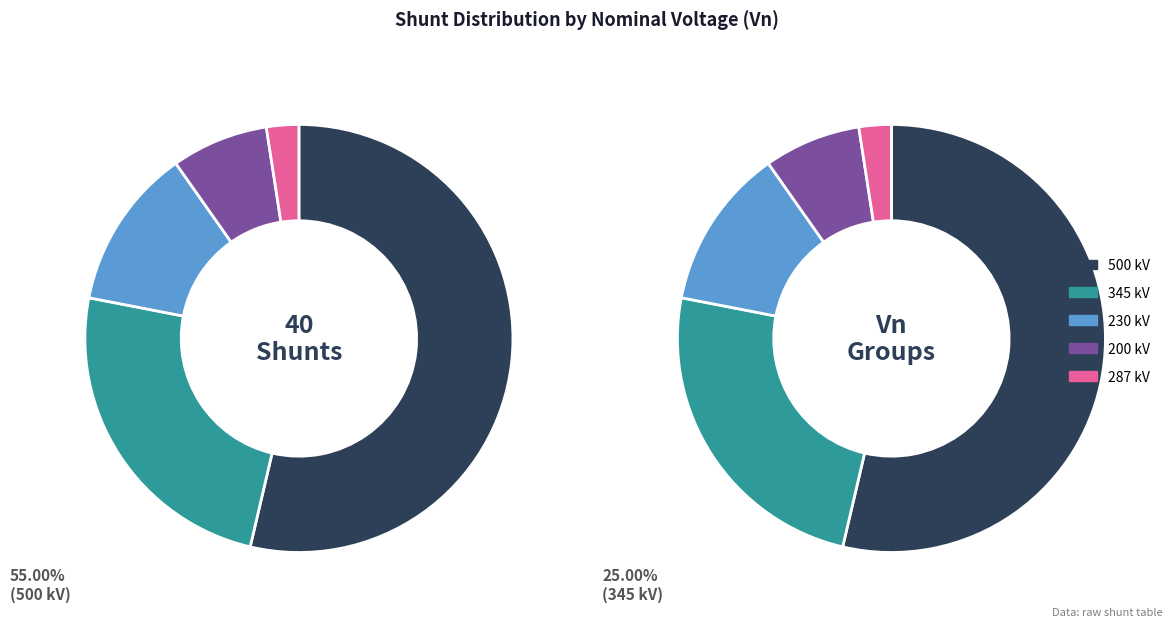

To the nearest percent, what is the difference between the 200 and 230 slice percentages?

5%